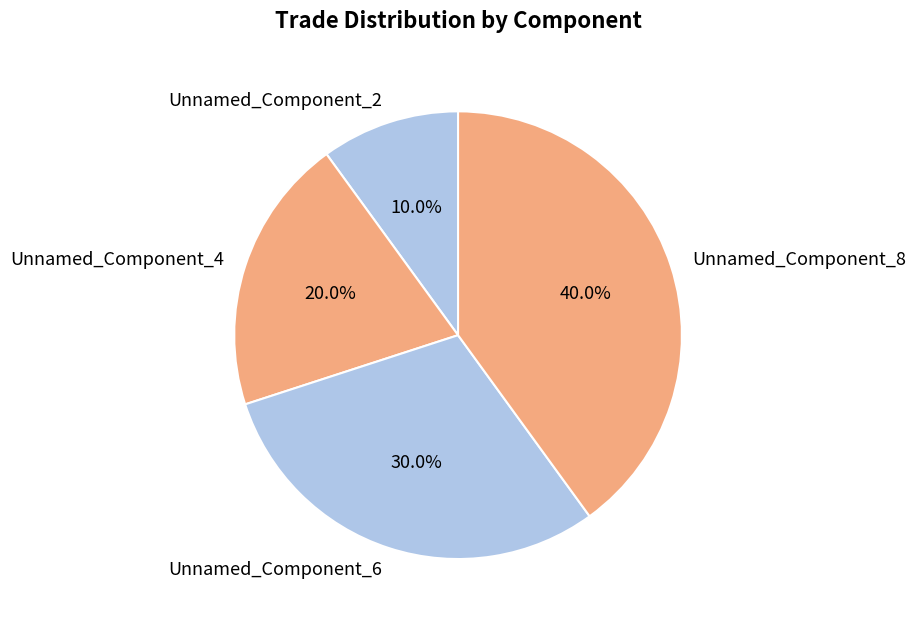

Does any single category account for the majority?

No